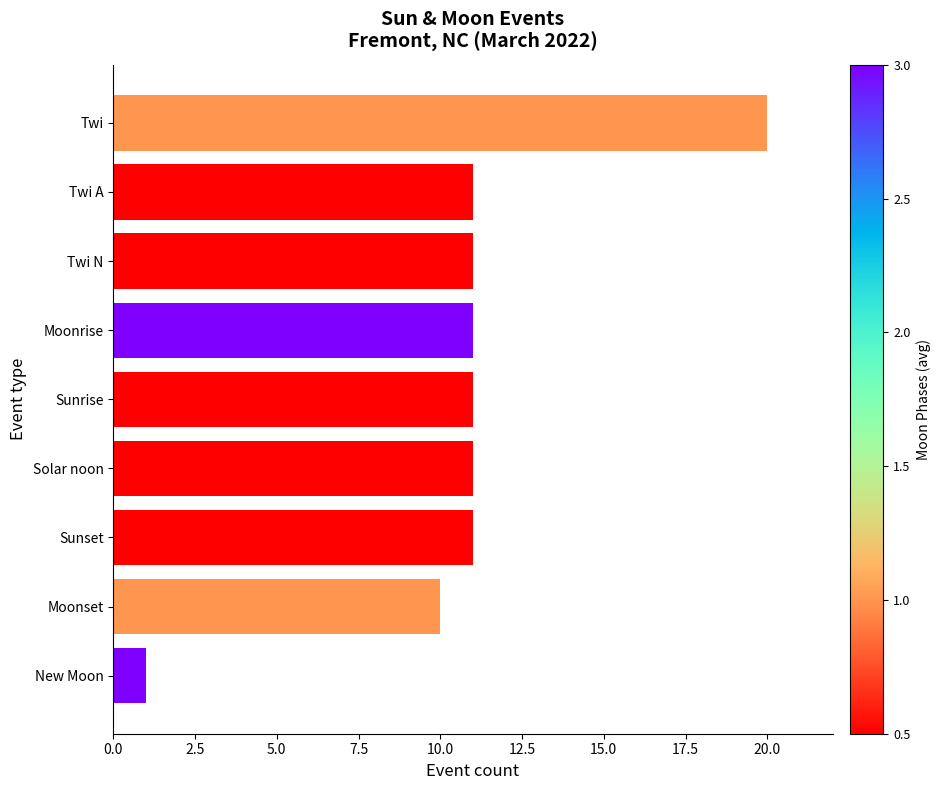

Approximately how many times larger is the value at Sunrise compared to Moonset?

1.1